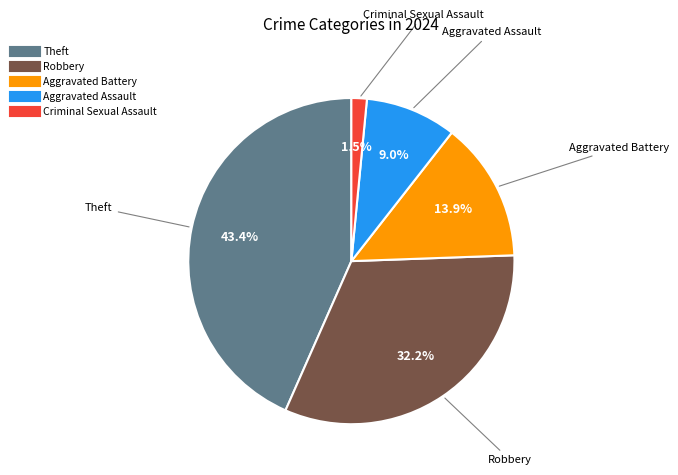

Is there any slice that represents more than half of the pie?

No